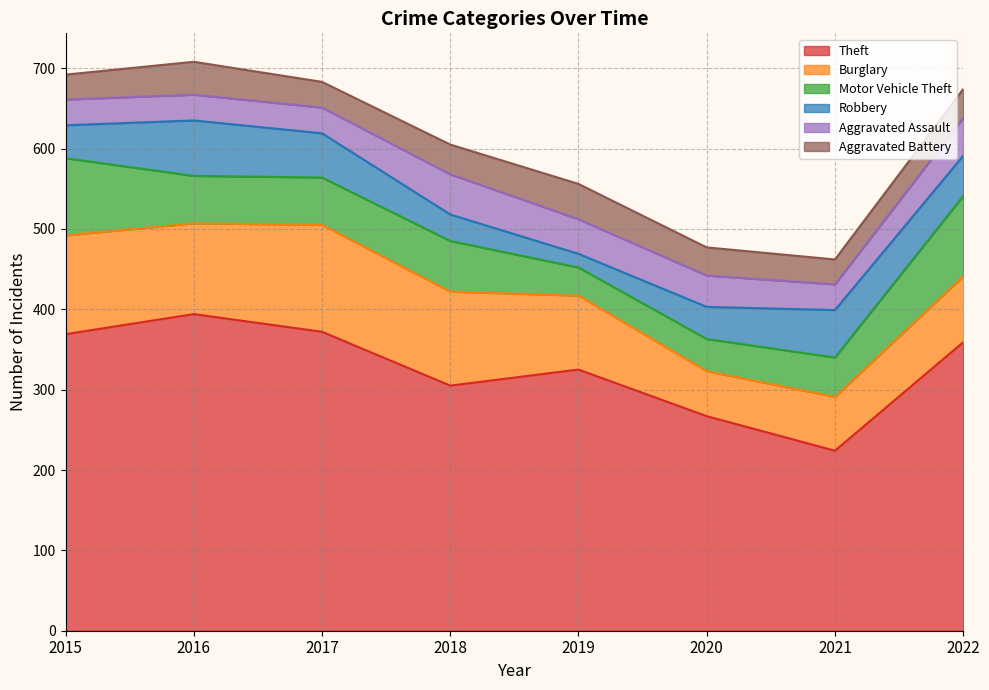

How many data points does each series have?

8